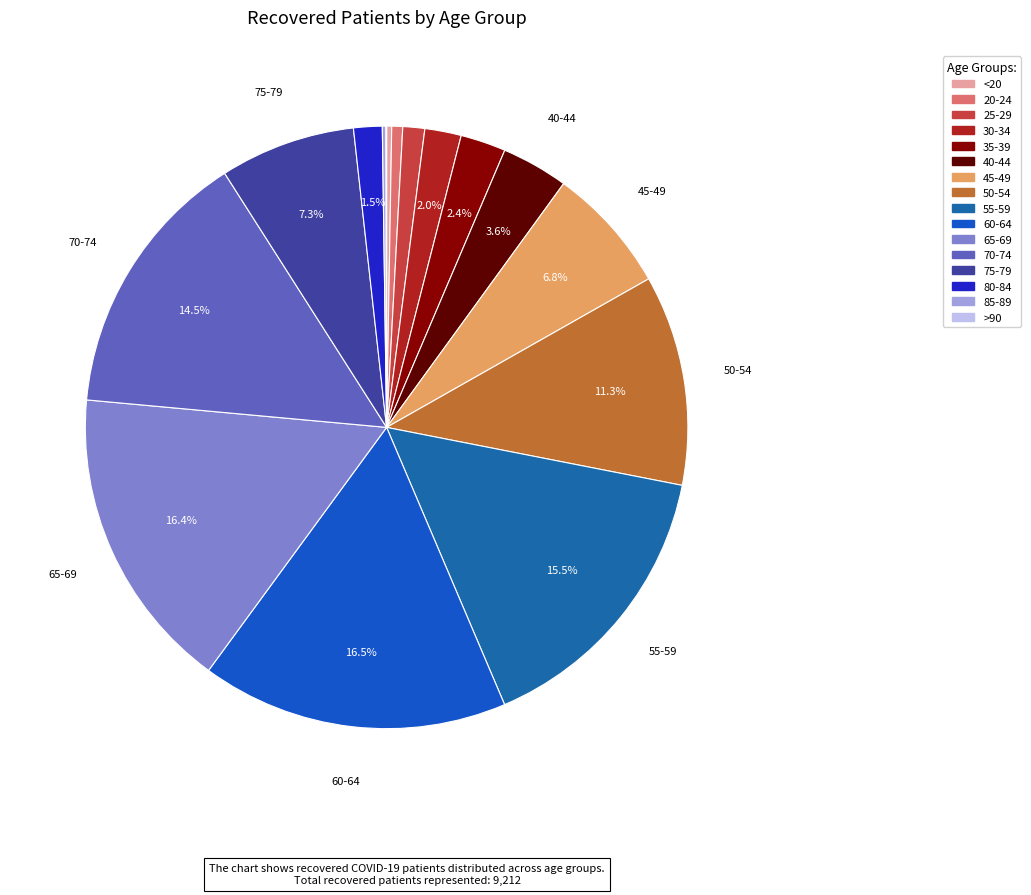

To the nearest percent, what is the combined percentage of 25-29 and 40-44?

5%